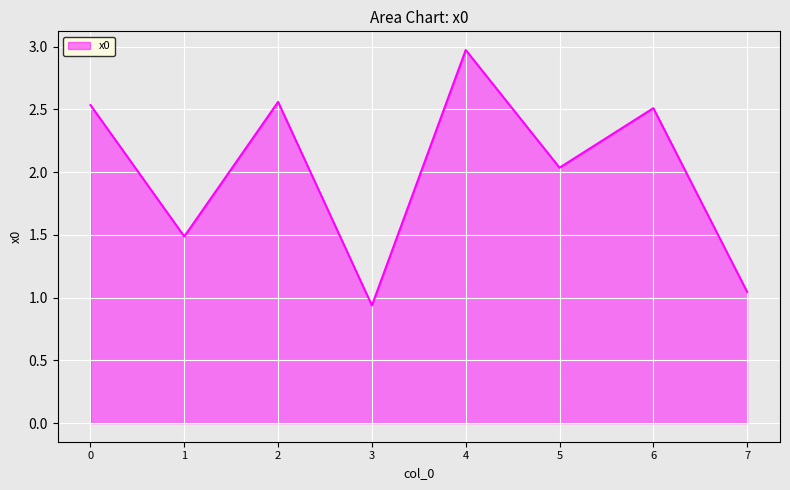

Approximately how many times larger is the value at 6 compared to 5?

1.2